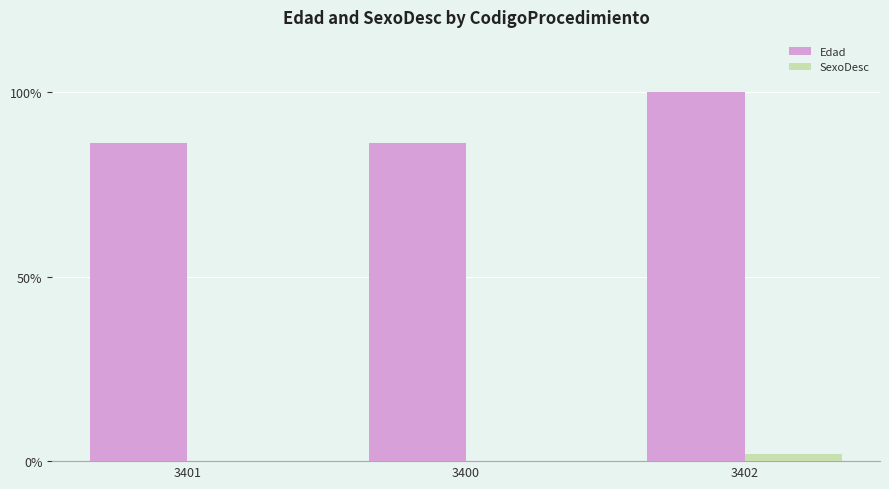

The Edad series shows 138.9 at 3402. True or false?

False